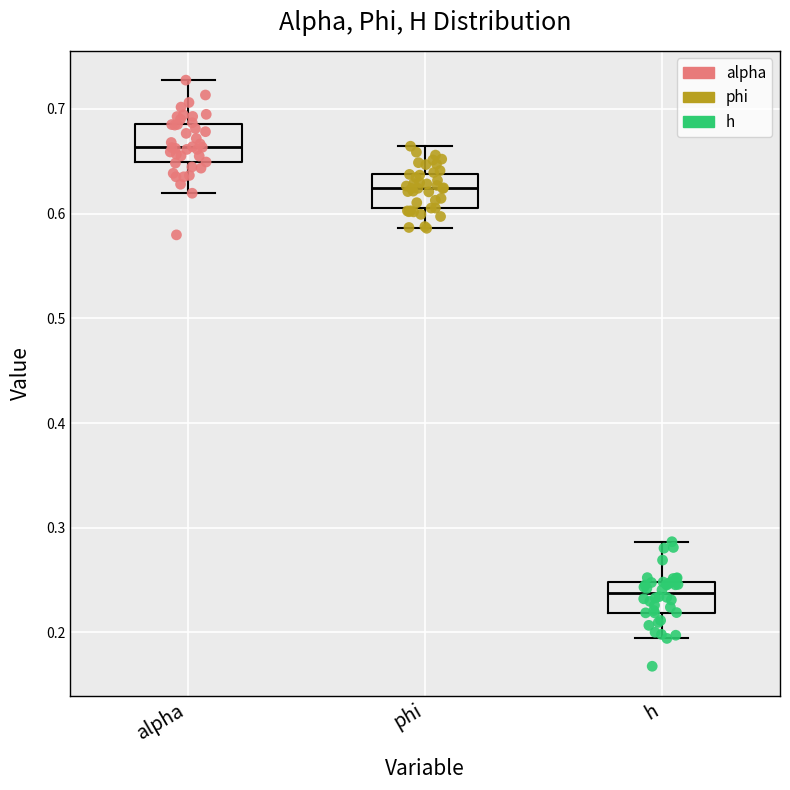

Which box has the highest median line?

alpha